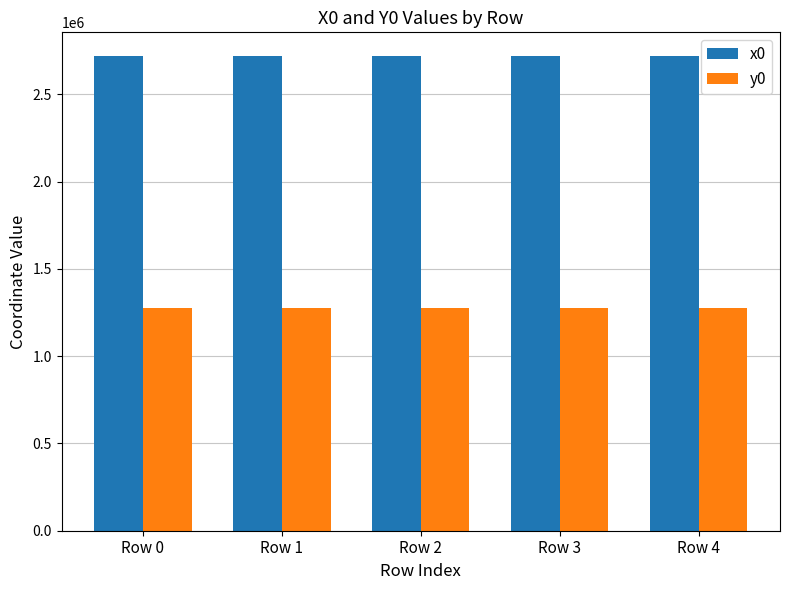

At Row 3, list the series in order from largest to smallest.

x0, y0